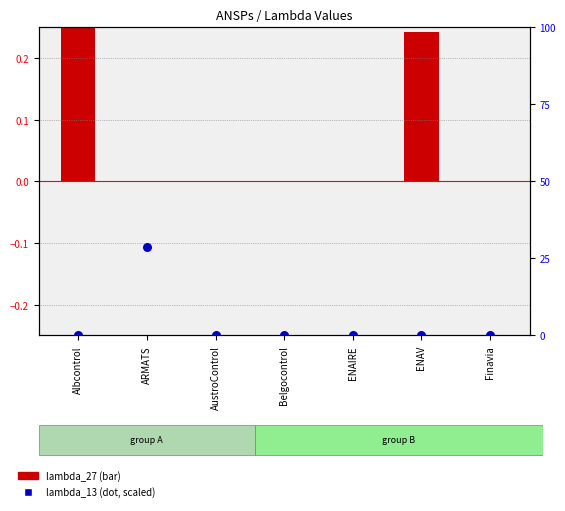

Which series has the widest spread of Y values?

lambda_13